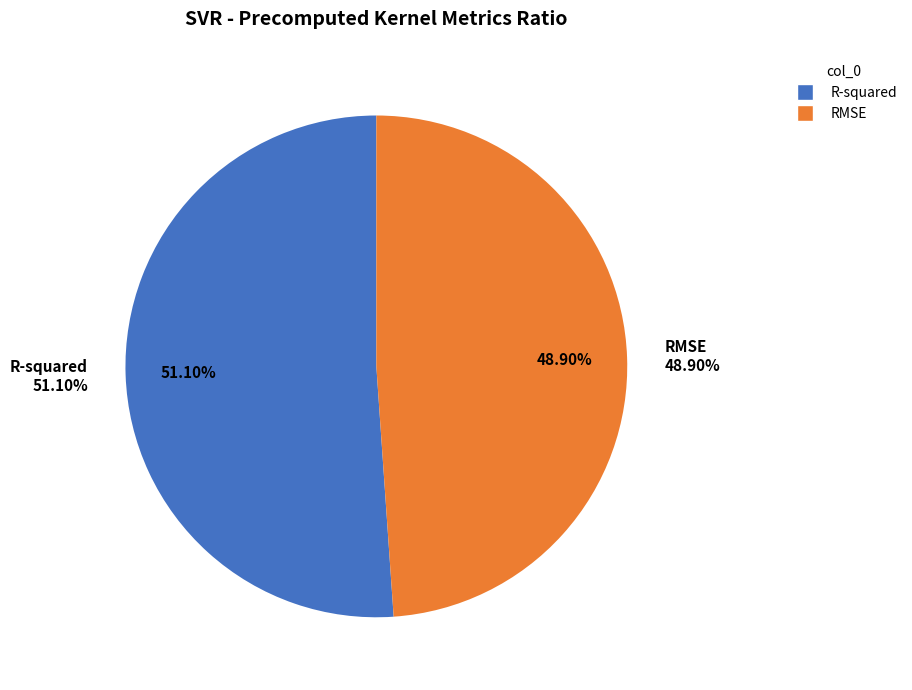

Is it true that R-squared is 51% of the pie?

True